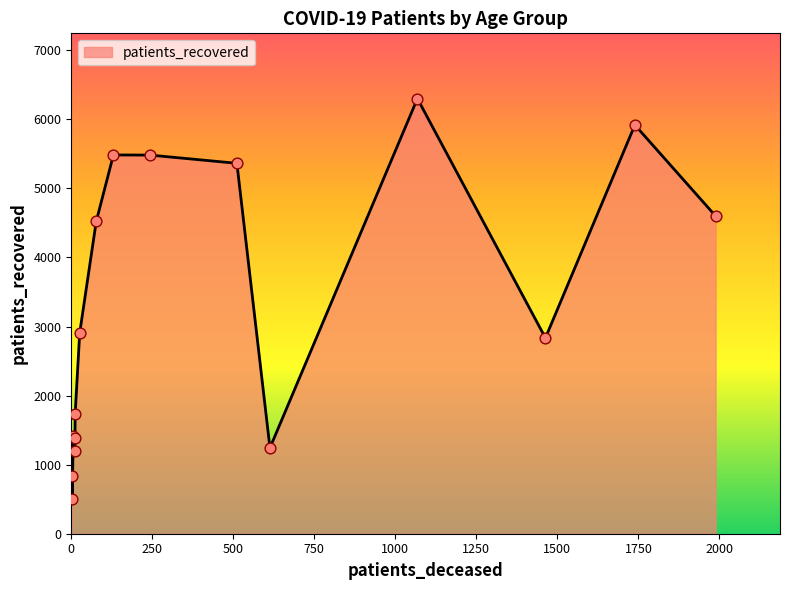

What is the minimum value shown in the chart?

504